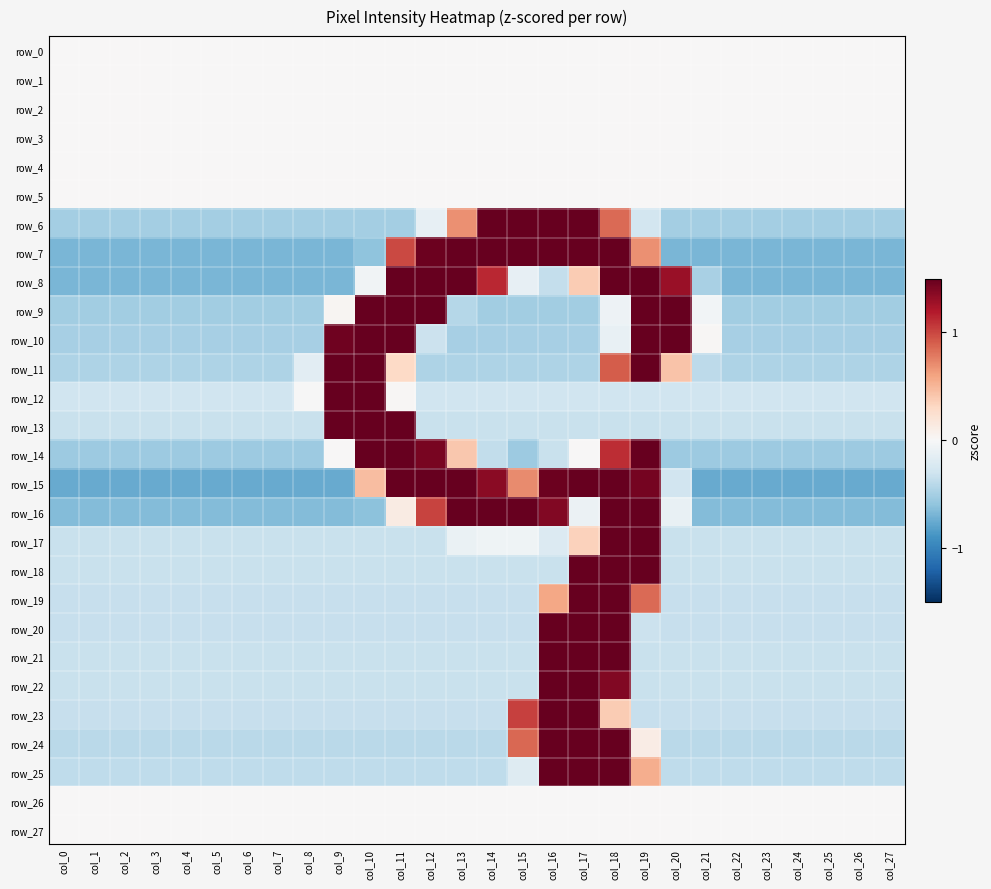

At which category is the sum across all series the highest?

col_18